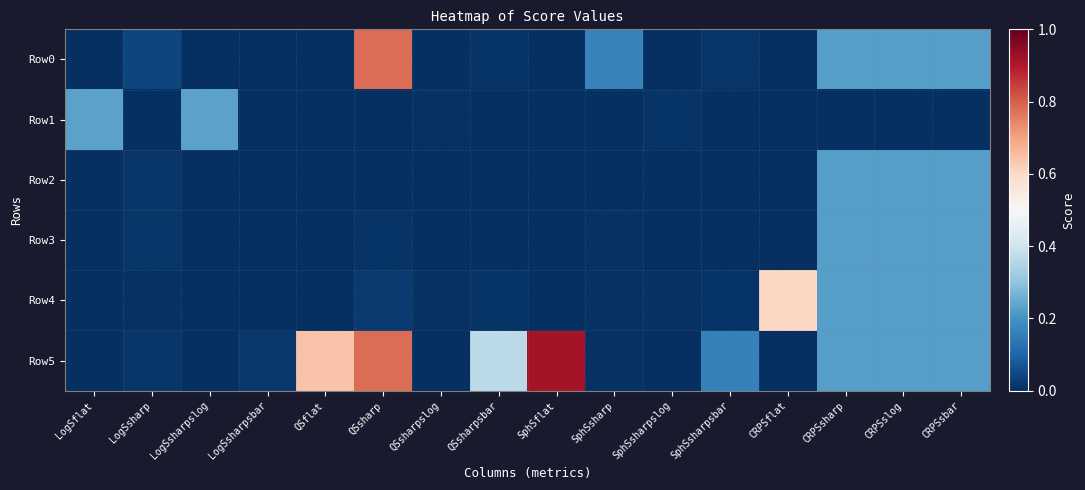

What is the maximum value shown in the chart?

0.9